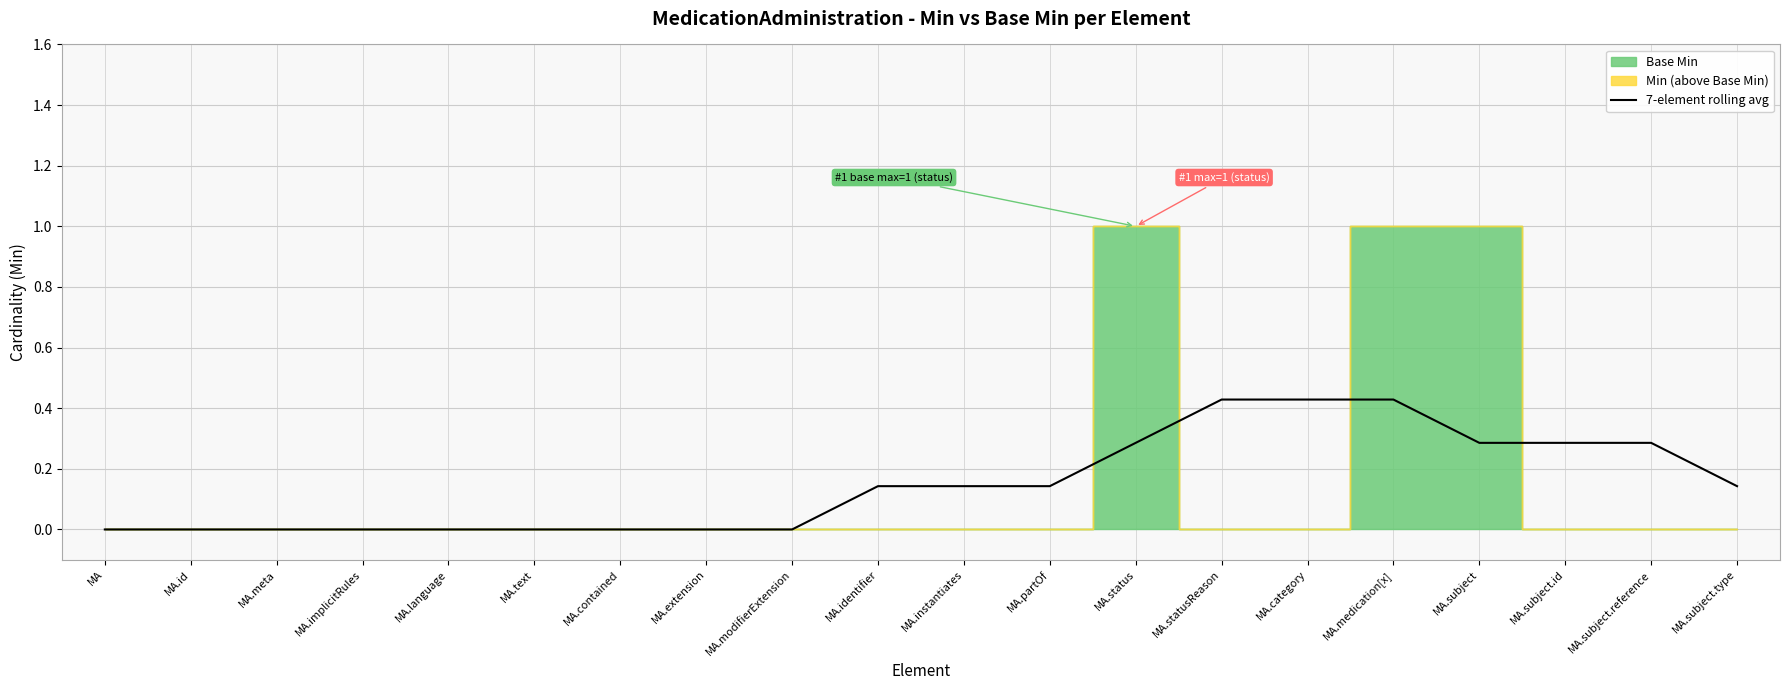

True or false: the data shows 0.3 at MA.subject.reference.

True